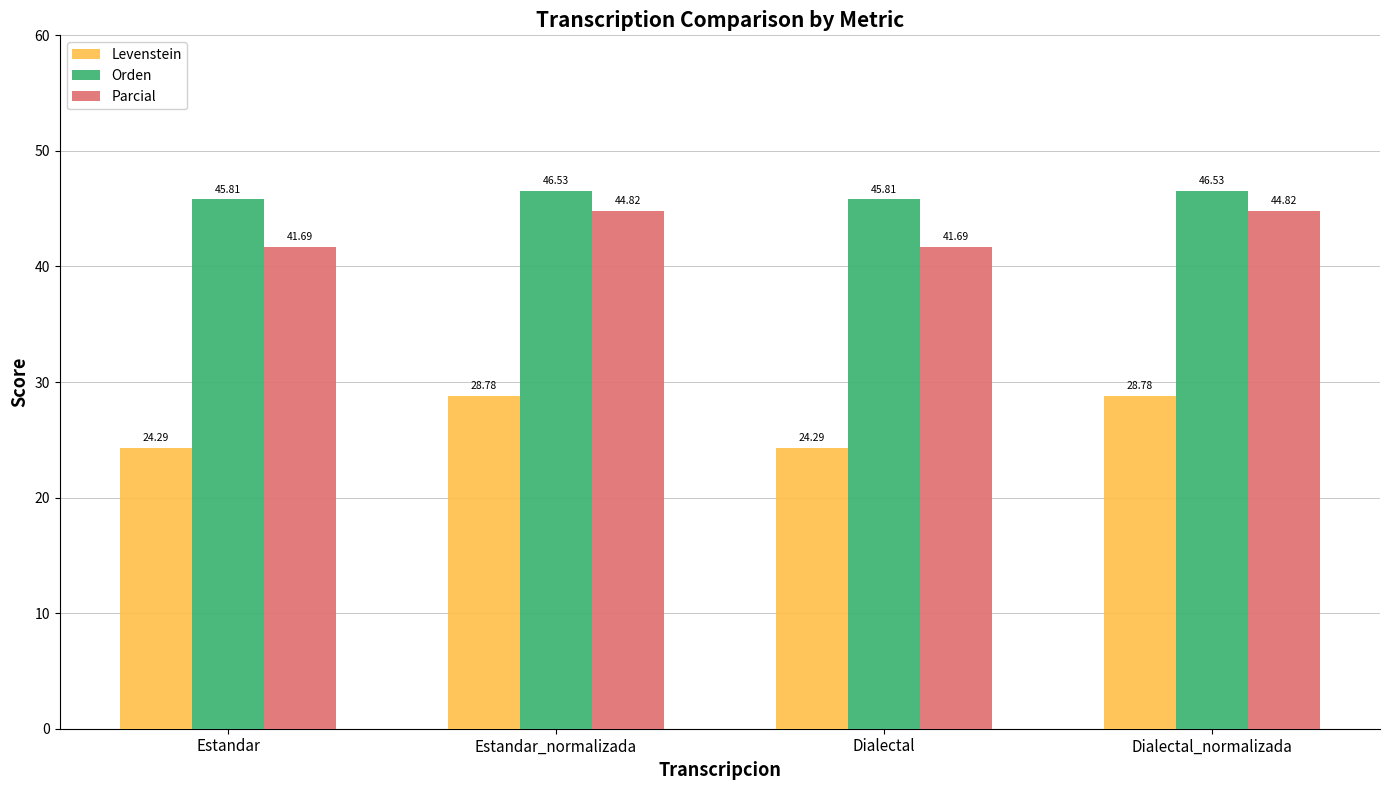

What is the sum of the Parcial values at Dialectal and Dialectal_normalizada?

86.5